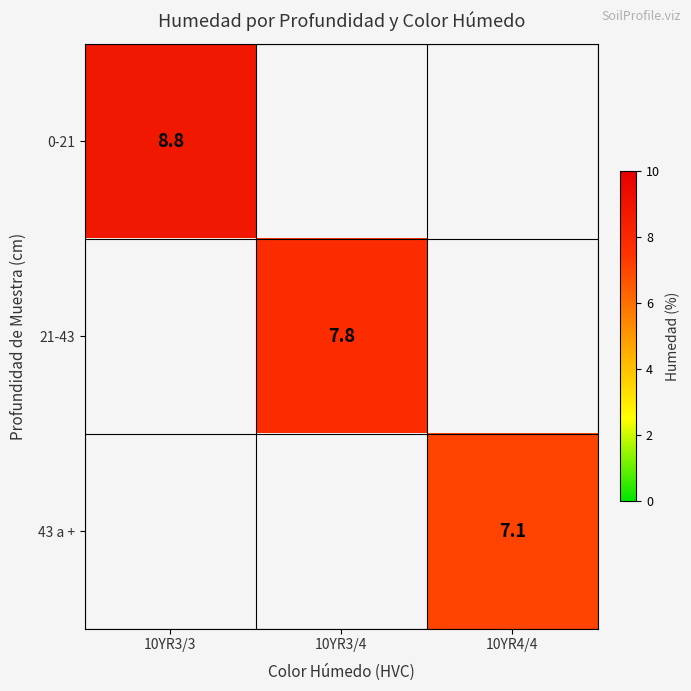

The 0-21 series shows 2.2 at 10YR3/3. True or false?

False